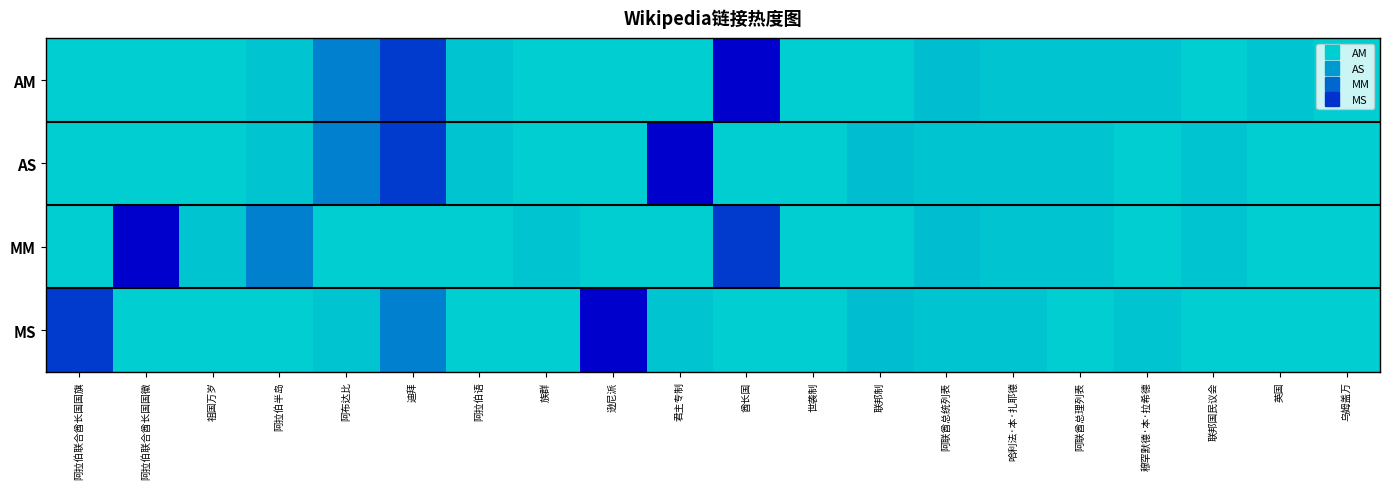

Which series has the largest total across all categories?

AM